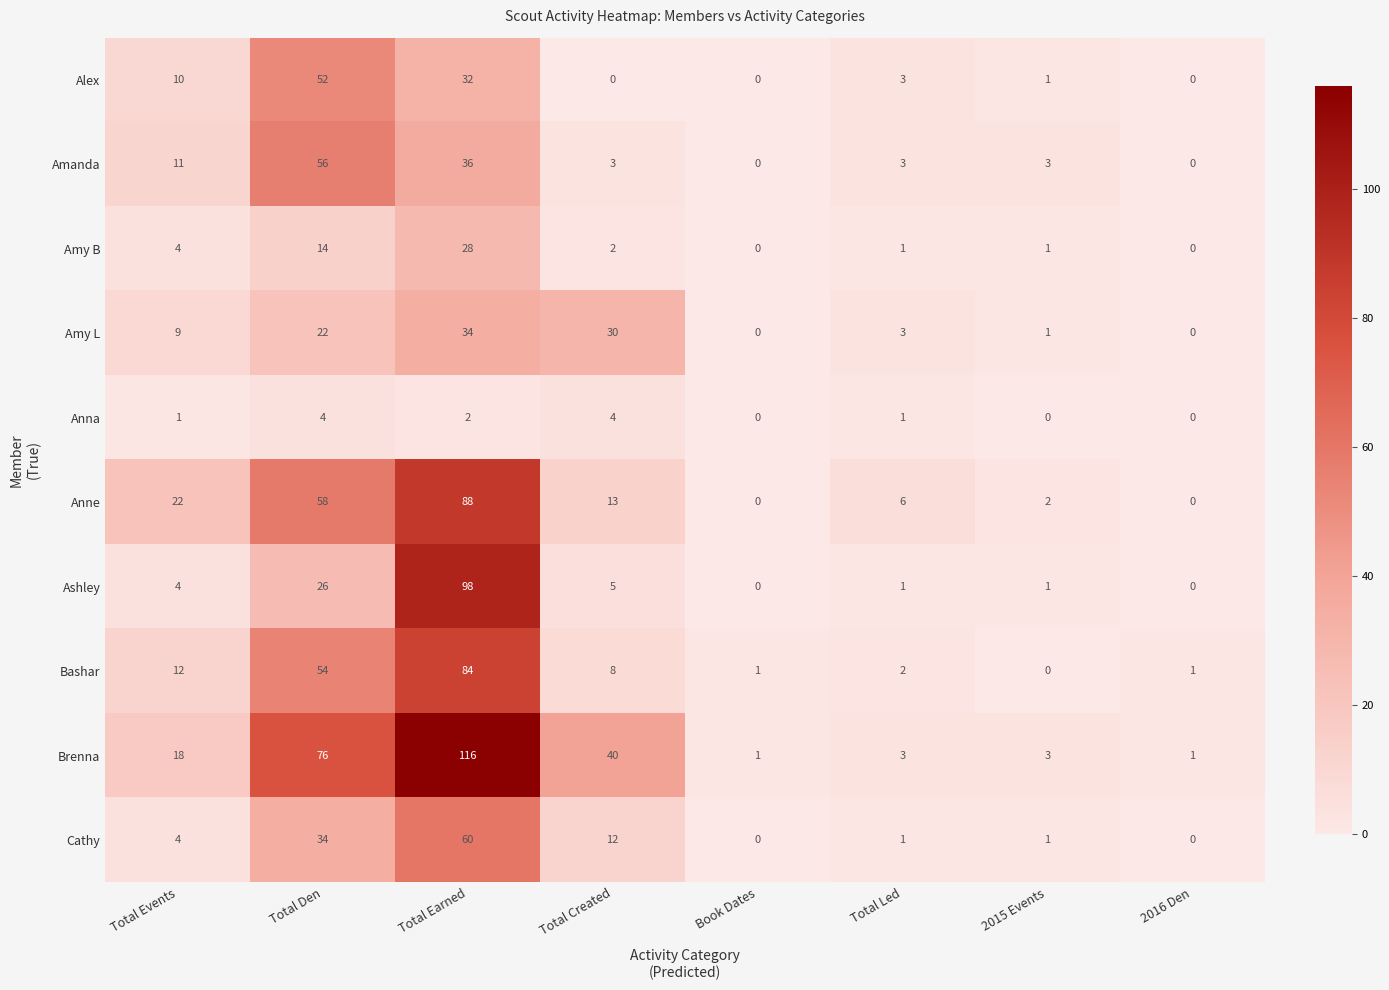

Which series changed the most between Total Created and Book Dates?

Brenna